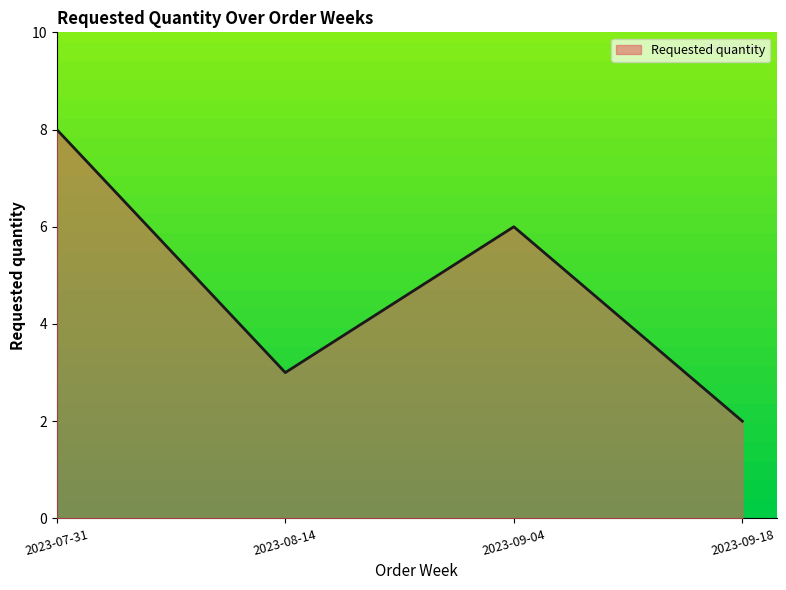

Rank the categories by value from highest to lowest.

2023-07-31, 2023-09-04, 2023-08-14, 2023-09-18